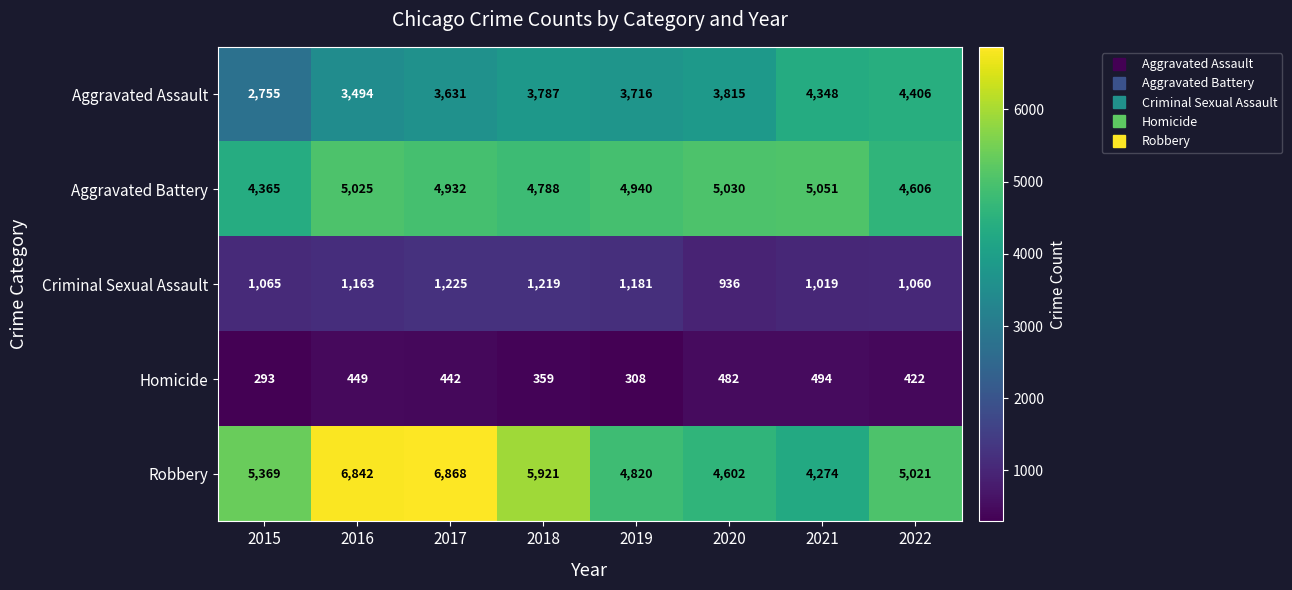

What is the lowest value of the Robbery series?

4274